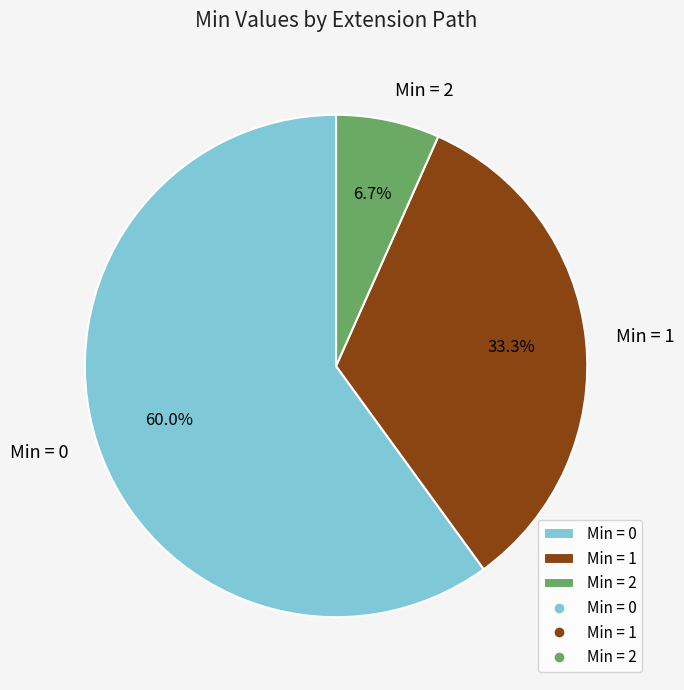

How many segments does this pie chart have?

3